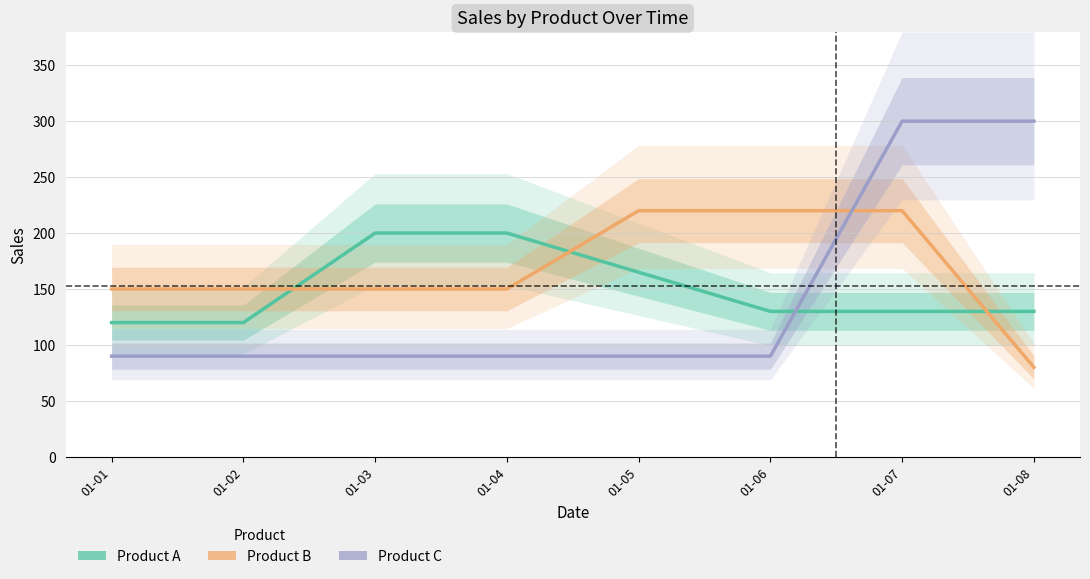

What are all the series names shown in the legend?

Product A, Product B, Product C